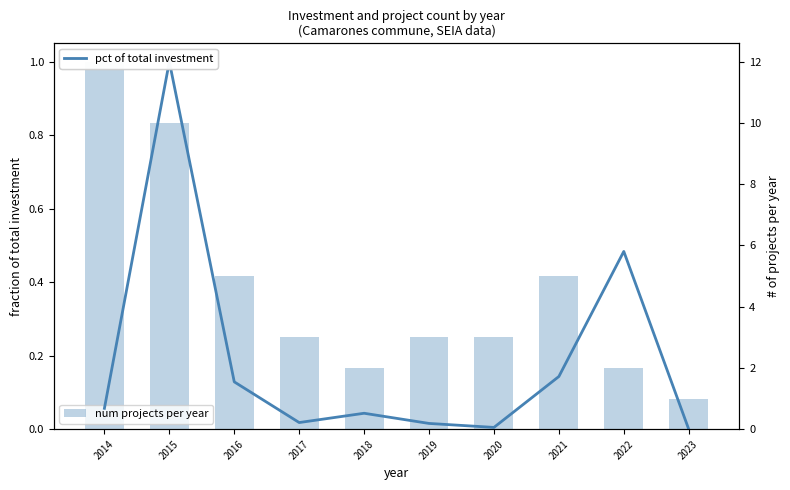

How many values in the num projects per year series are below 3?

3